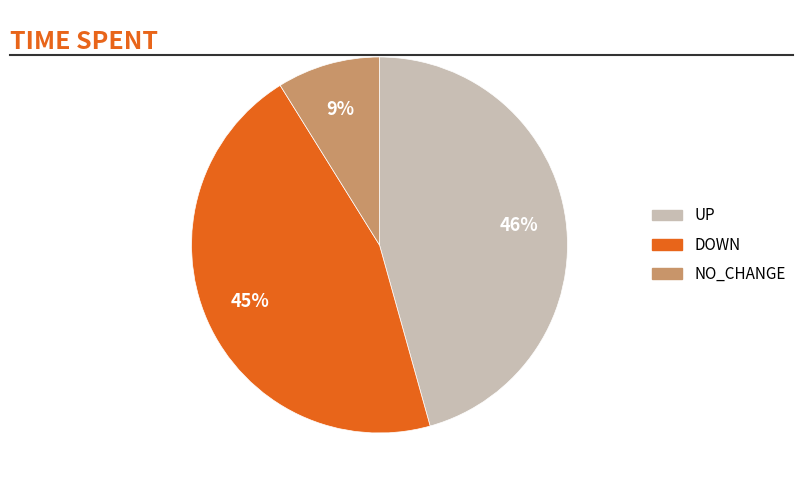

To the nearest percent, what is the average slice percentage?

33%